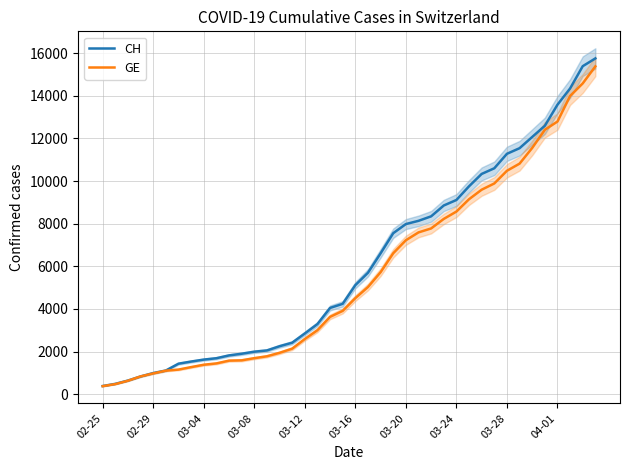

What is the difference between the maximum and minimum values in the GE series?

15005.1